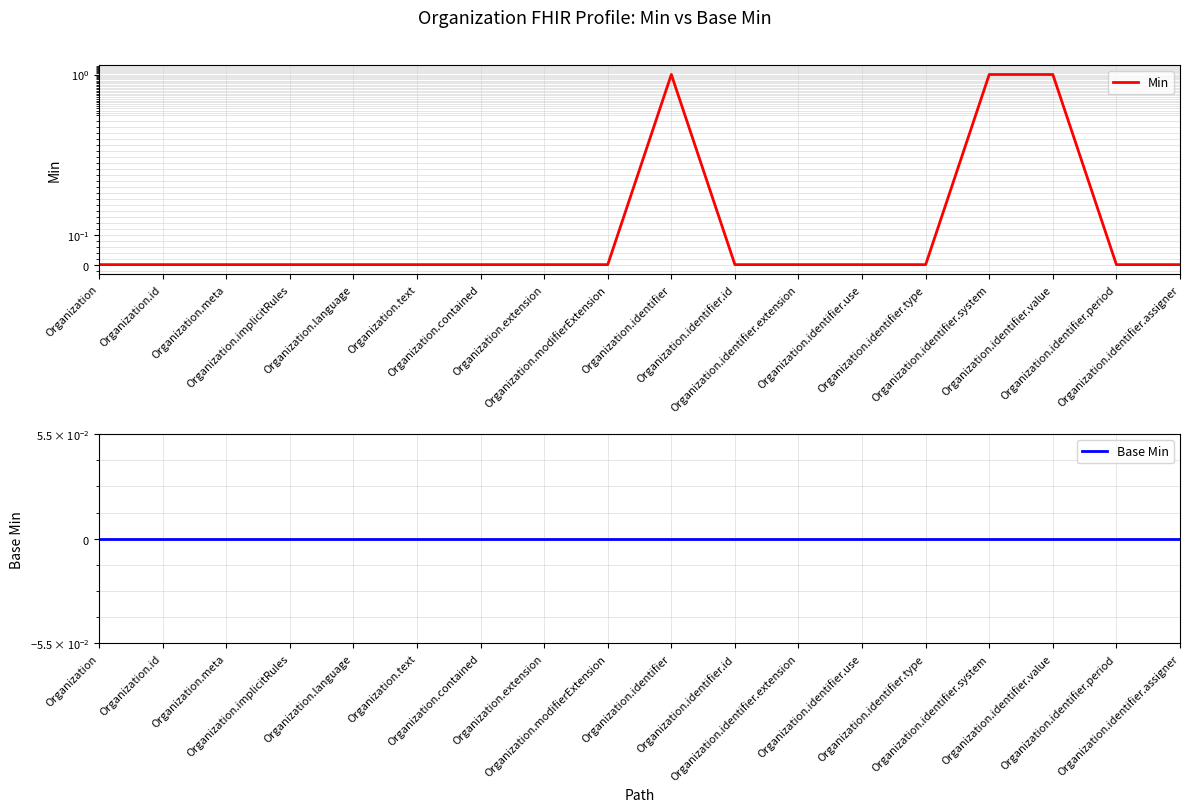

What position from the right is Organization.identifier.id?

8